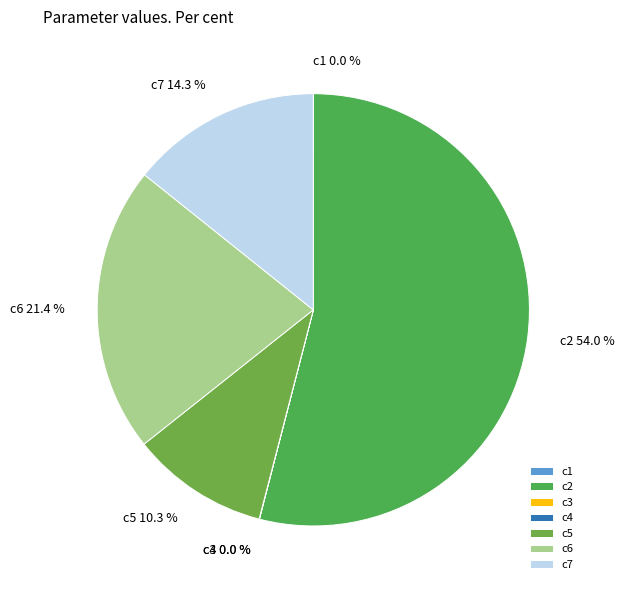

Is there a majority slice in this chart?

Yes